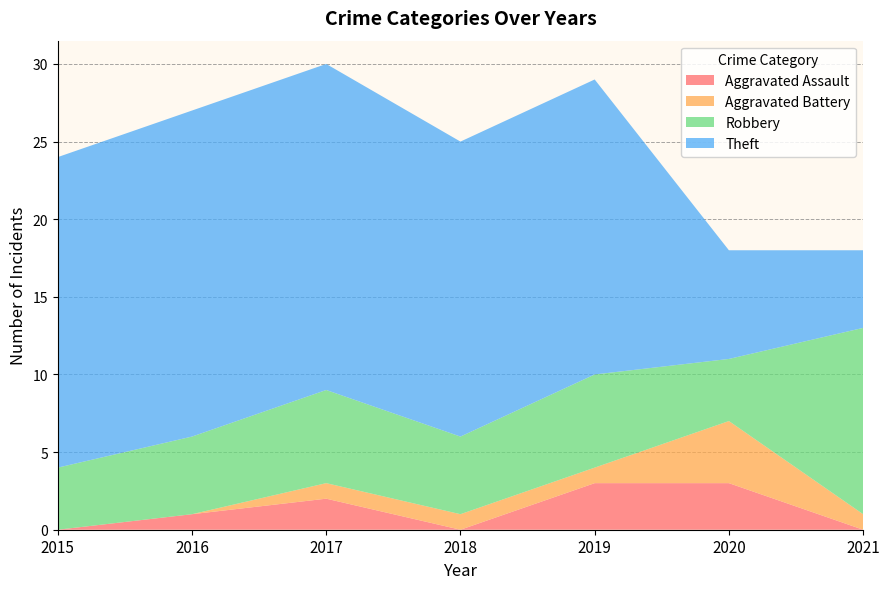

Reading left to right, extract all data points from this chart.

Aggravated Assault: 0	1	2	0	3	3	0
Aggravated Battery: 0	0	1	1	1	4	1
Robbery: 4	5	6	5	6	4	12
Theft: 20	21	21	19	19	7	5